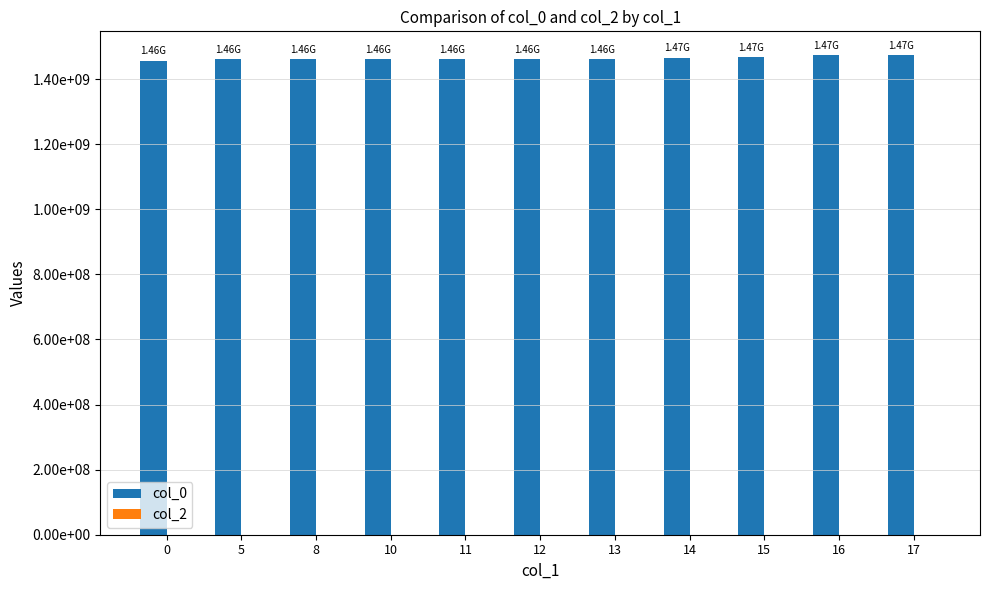

Are the bars horizontal?

No